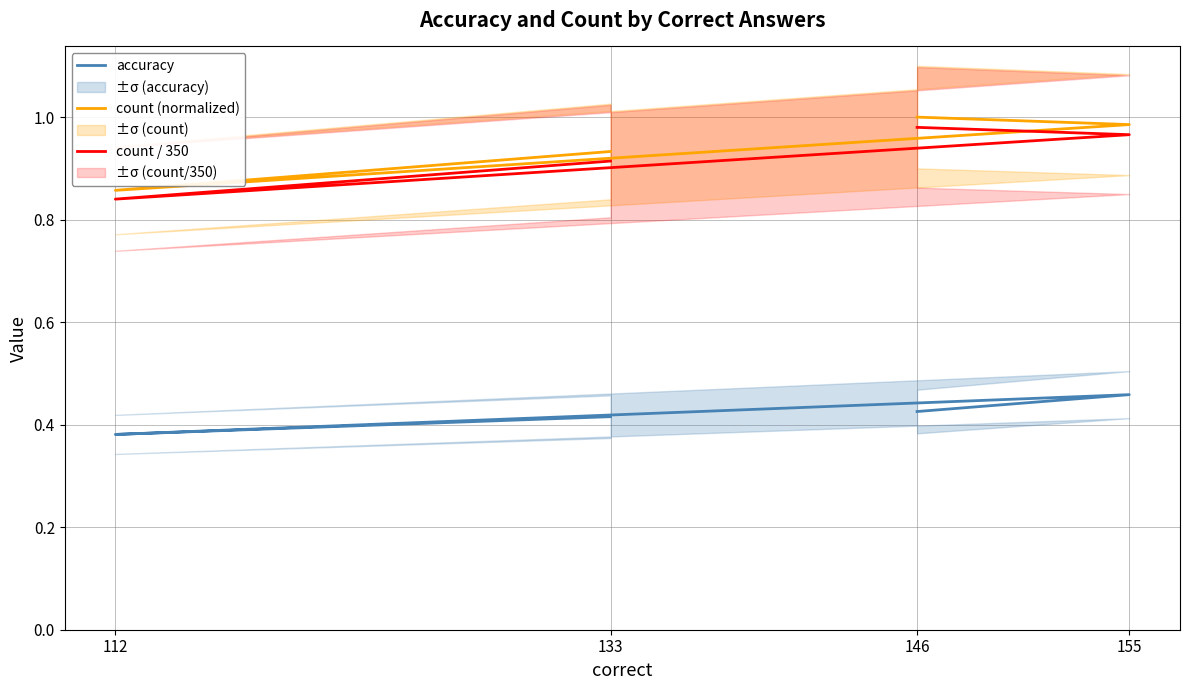

Reading right to left, transcribe all the data shown in this chart.

accuracy: 133=0.4	112=0.4	155=0.5	146=0.4
count (normalized): 133=0.9	112=0.9	155=1.0	146=1.0
count / 350: 133=0.9	112=0.8	155=1.0	146=1.0